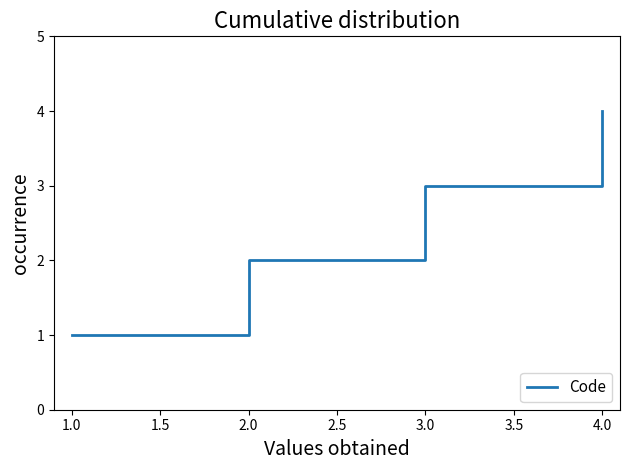

What is the sum of the values at 1.0 and 2.0?

3